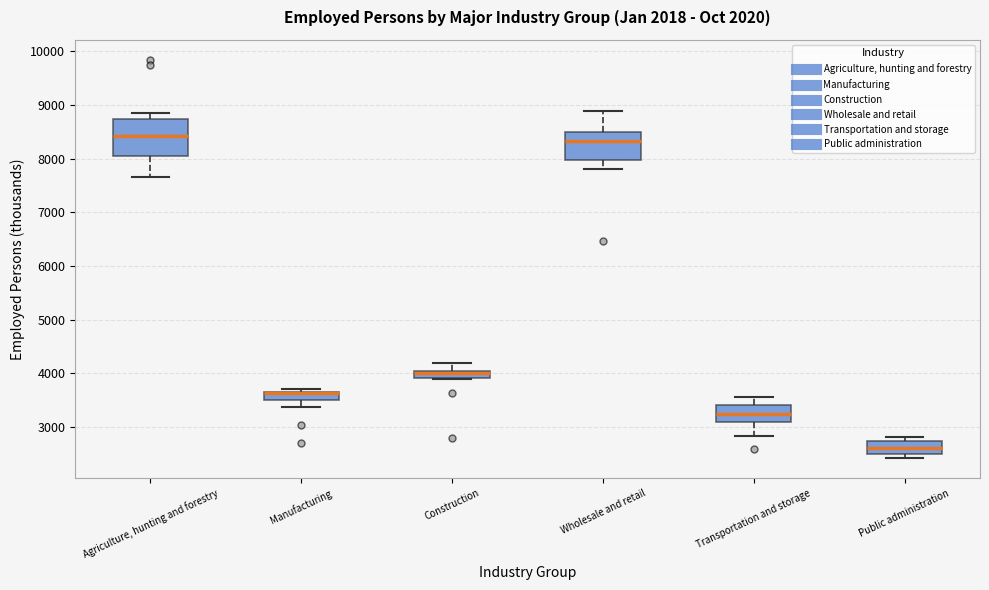

Where is the upper edge of the box for Manufacturing on the y-axis? The values are not printed on the chart, so give them approximately, as read against the axis.

3700